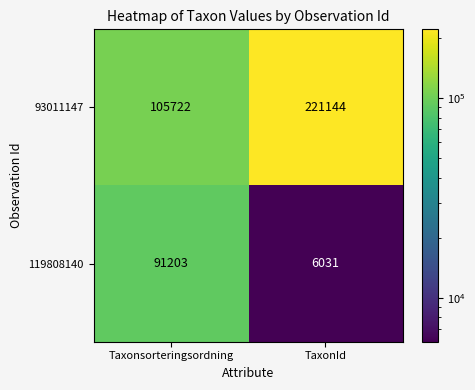

Is it true that 93011147 equals 55071 at Taxonsorteringsordning?

False